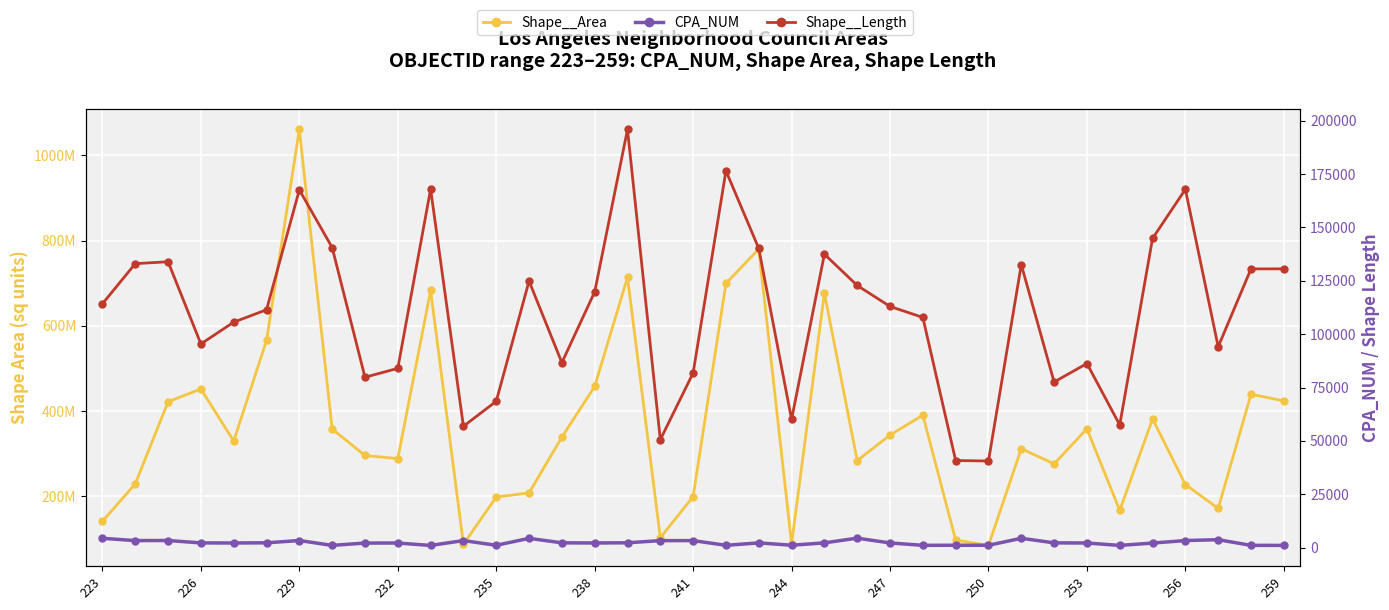

The value of Shape__Area at 34 is 171565087.8. True or false?

True